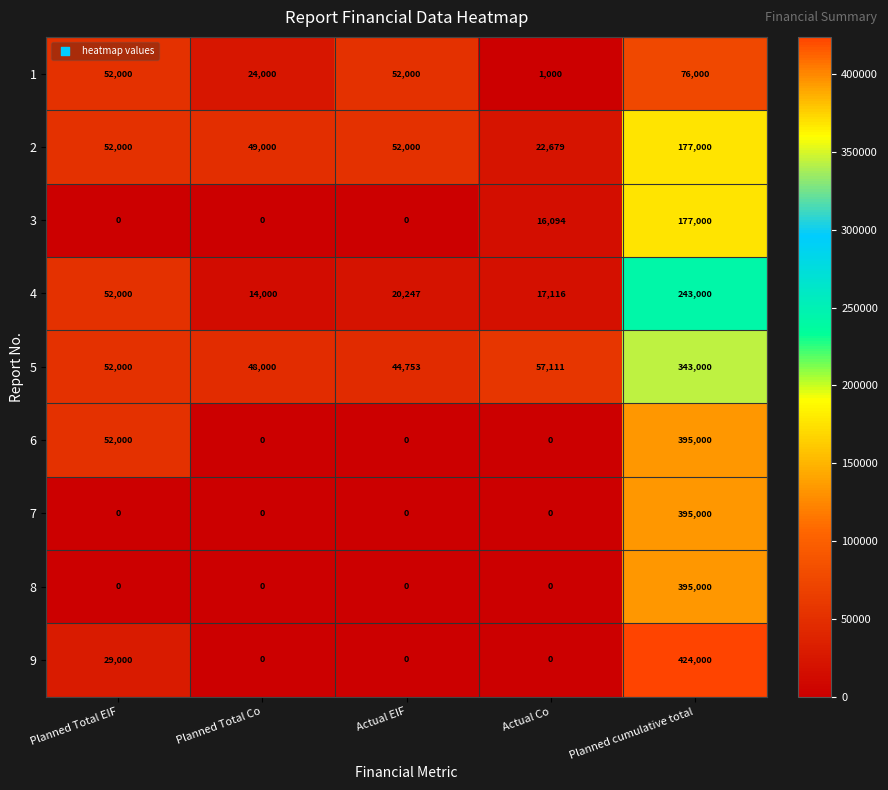

What is the difference between the maximum and minimum values in the 7 series?

395000